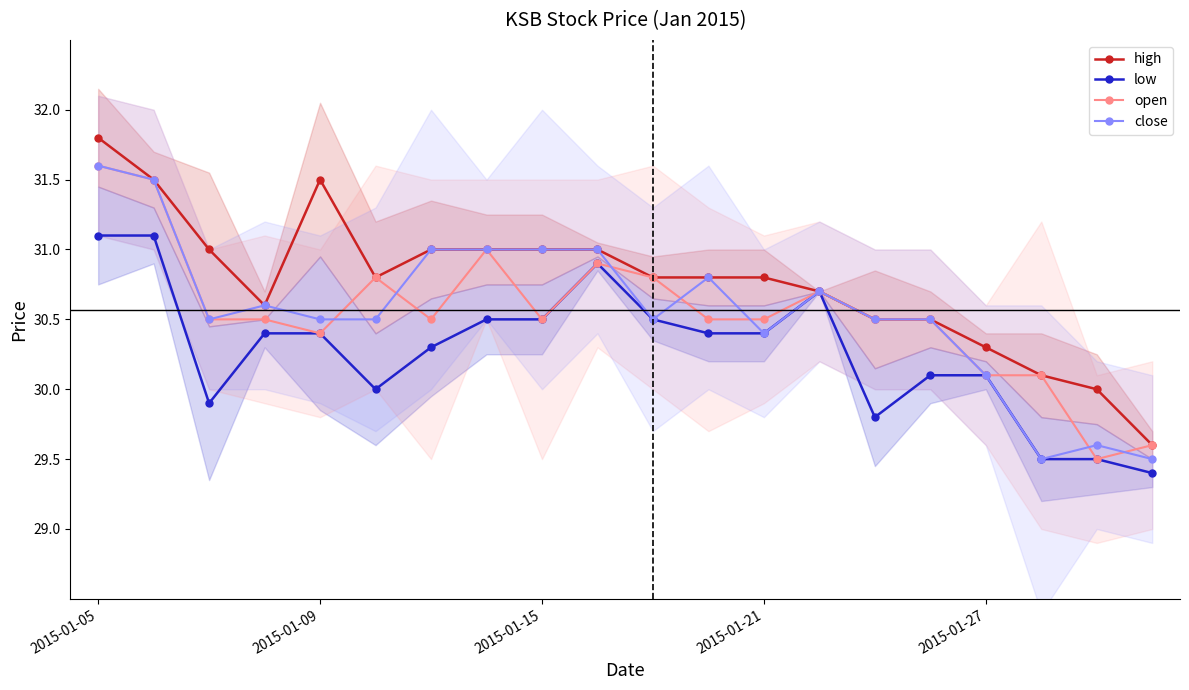

Is it true that low equals 30.5 at 2015-01-15?

True